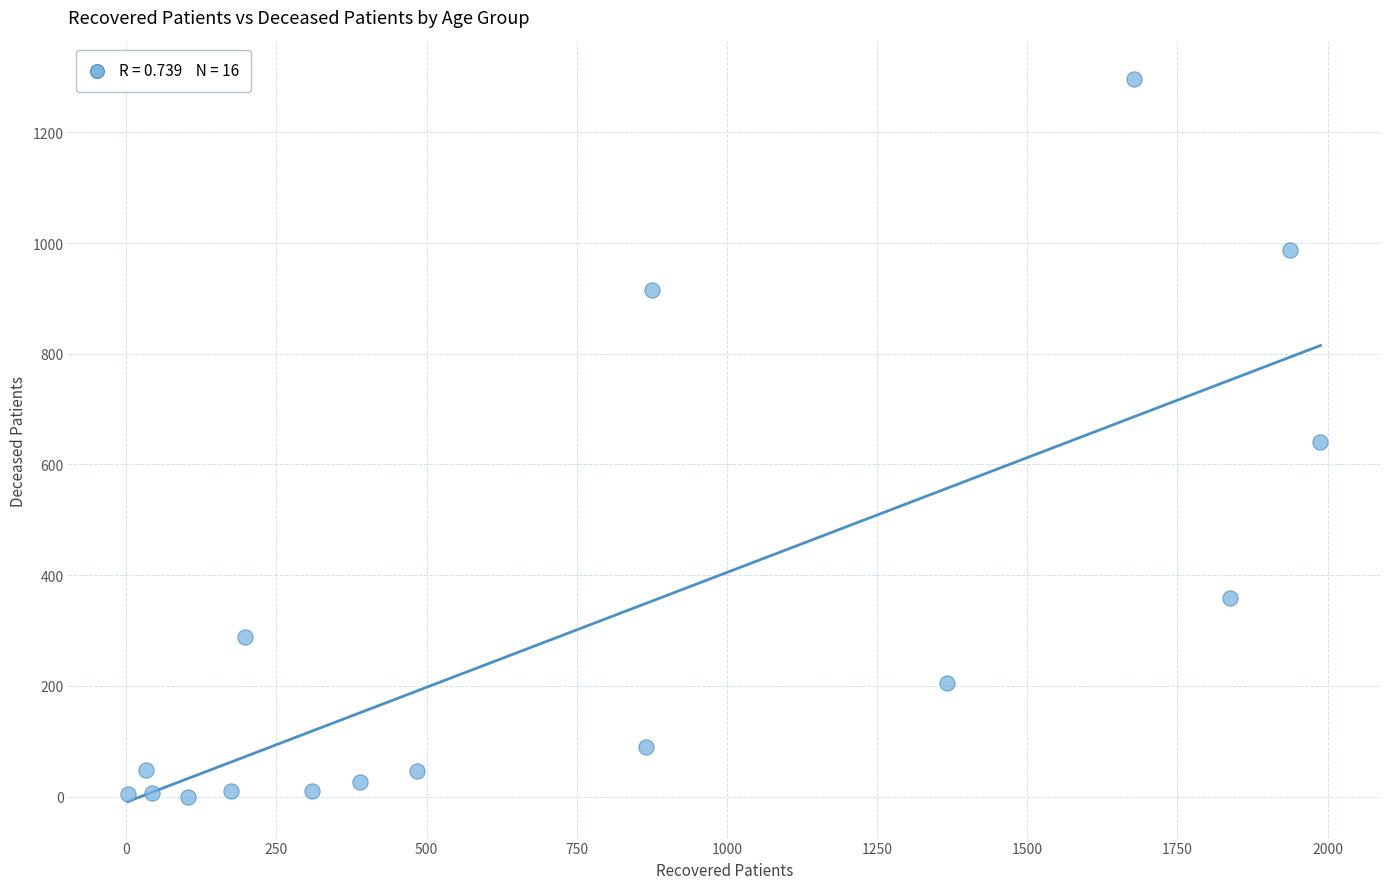

What is the range of Y values (max minus min)?

1297